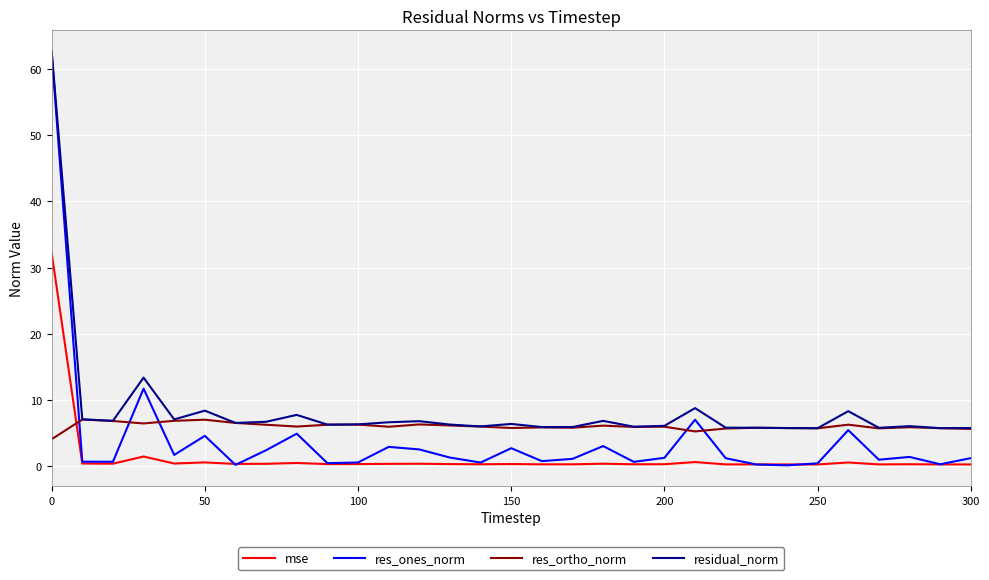

True or false: residual_norm and mse cross at least once.

False